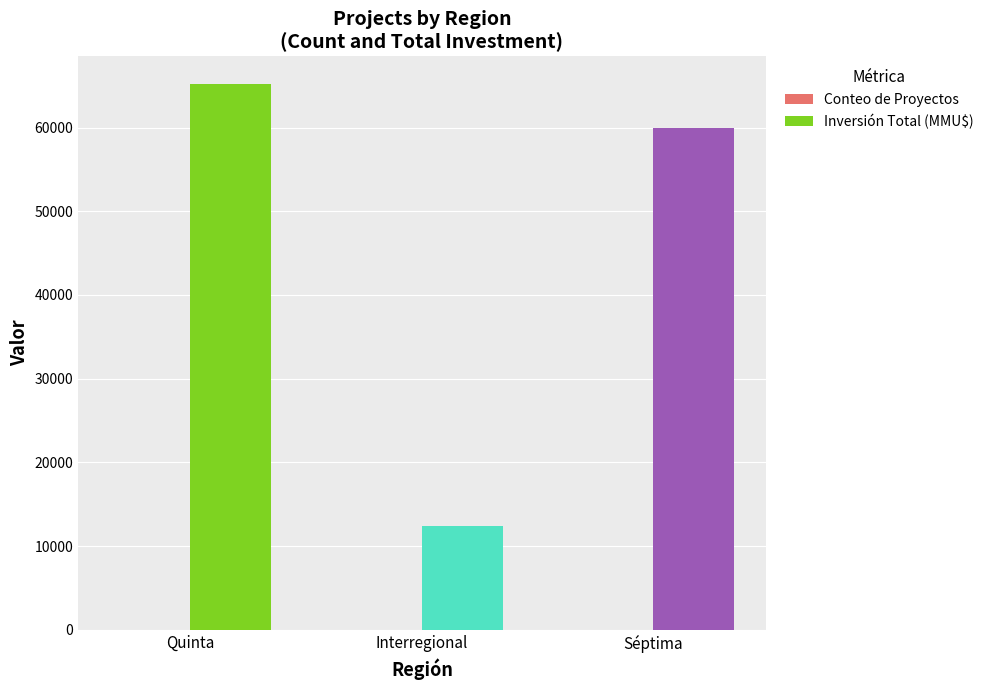

True or false: Inversión Total (MMU$) has a value of 7977 at Interregional.

False